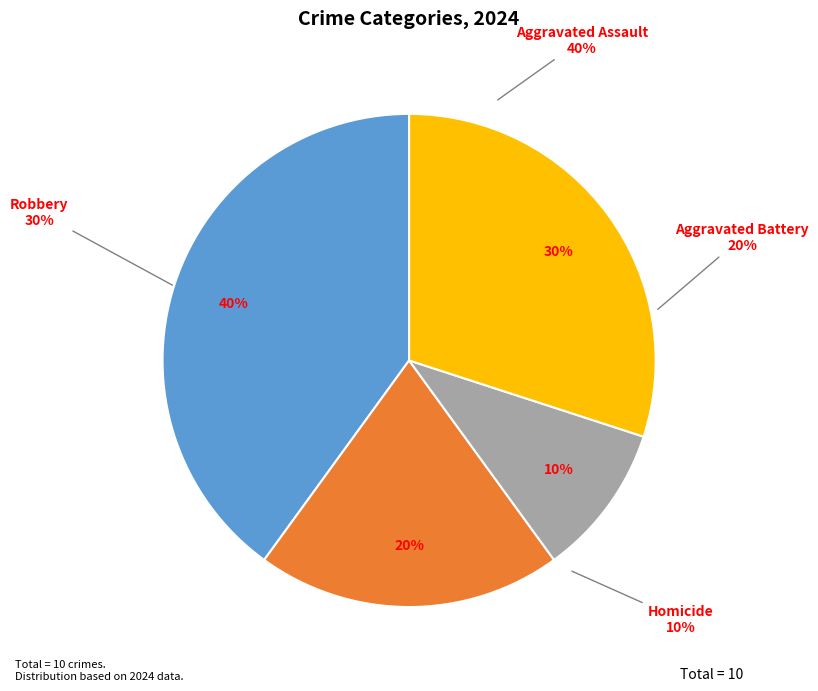

Combined, what portion of the pie is Robbery and Aggravated Assault?

70.0%